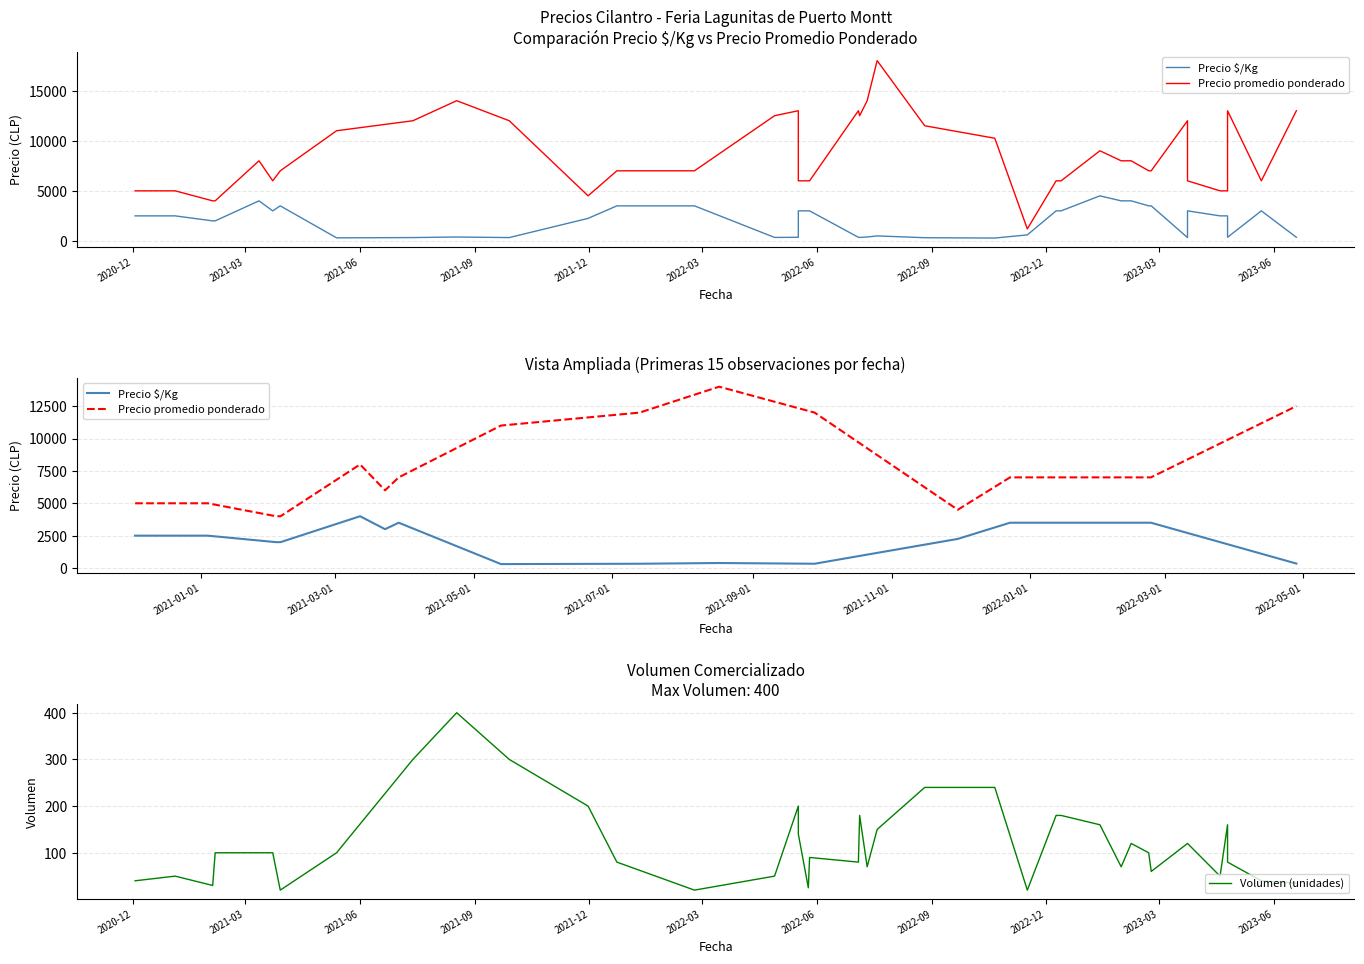

What is the minimum value for Precio promedio ponderado?

1200